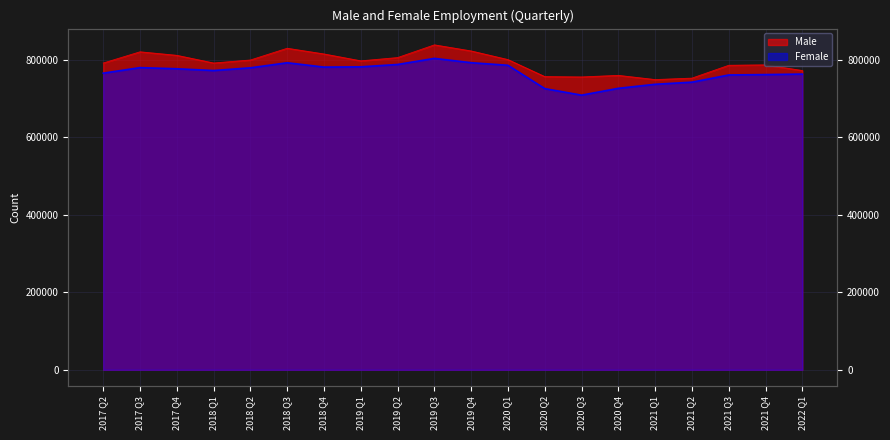

Reading left to right, transcribe all the data shown in this chart.

Male: 2017 Q2=792101	2017 Q3=821056	2017 Q4=811956	2018 Q1=792158	2018 Q2=799914	2018 Q3=830236	2018 Q4=815494	2019 Q1=797754	2019 Q2=806148	2019 Q3=839002	2019 Q4=823245	2020 Q1=800962	2020 Q2=757054	2020 Q3=756161	2020 Q4=760216	2021 Q1=749365	2021 Q2=753093	2021 Q3=786291	2021 Q4=787373	2022 Q1=772730
Female: 2017 Q2=765889	2017 Q3=780241	2017 Q4=777260	2018 Q1=772755	2018 Q2=779707	2018 Q3=792798	2018 Q4=781592	2019 Q1=782259	2019 Q2=788363	2019 Q3=804093	2019 Q4=792935	2020 Q1=786272	2020 Q2=726025	2020 Q3=709137	2020 Q4=726810	2021 Q1=737226	2021 Q2=742684	2021 Q3=761256	2021 Q4=762267	2022 Q1=763587